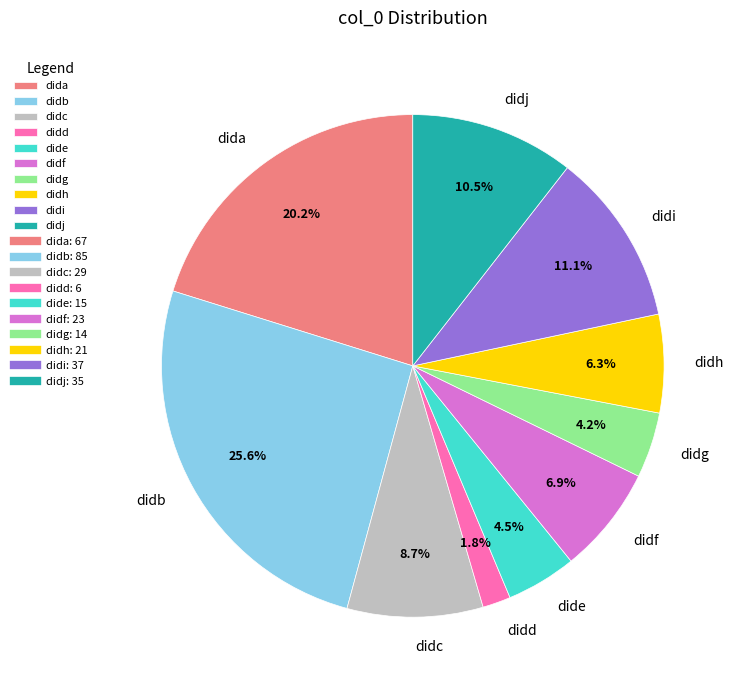

To the nearest percent, what is the difference between the largest and smallest slice percentages?

24%